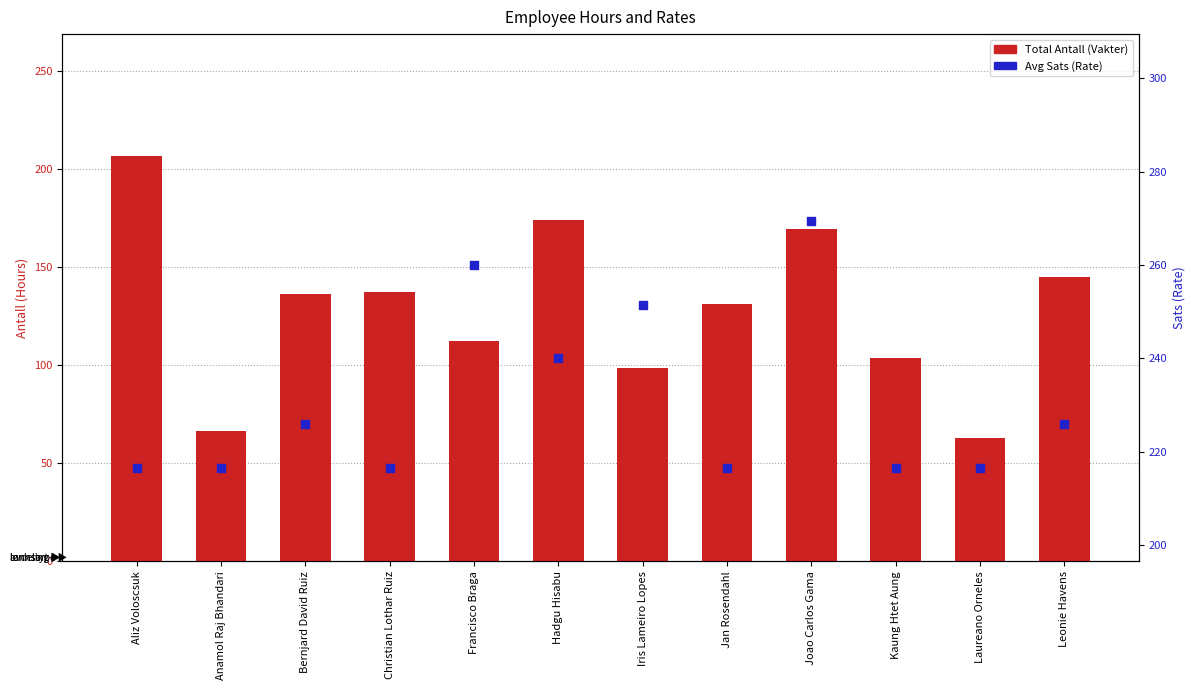

Is the value of Avg Sats (Rate) at Anamol Raj Bhandari greater than the value of Total Antall (Vakter) at Laureano Orneles?

Yes